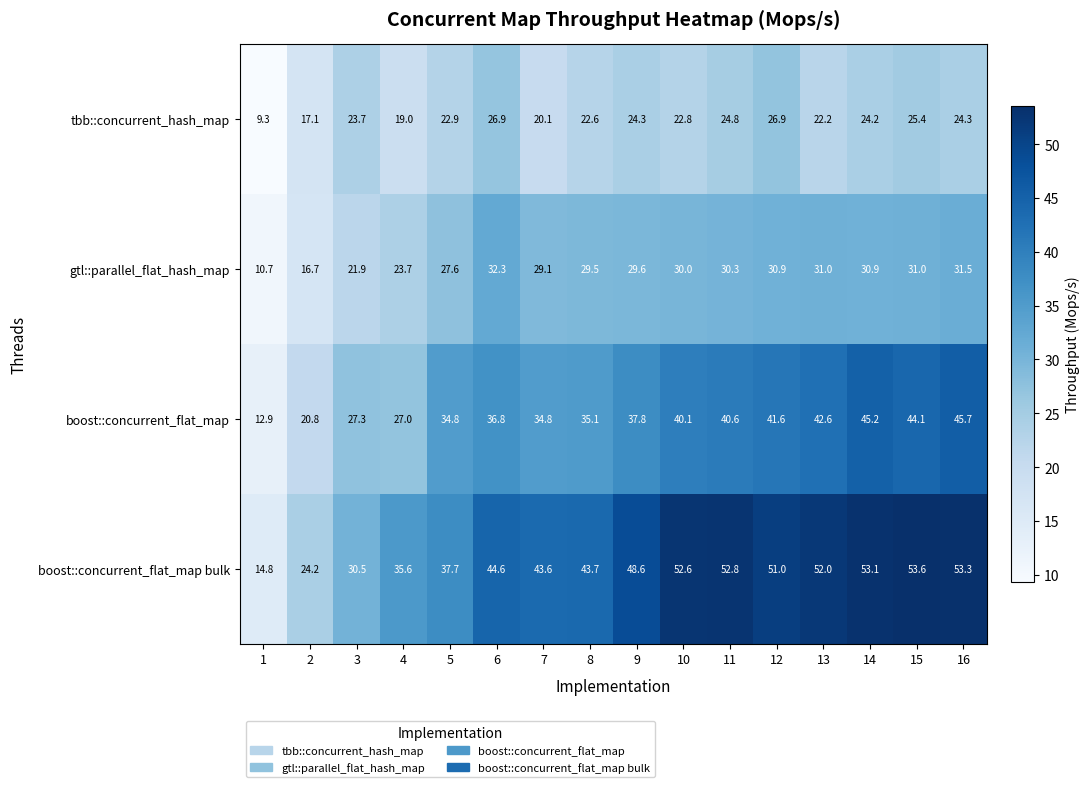

Between 3 and 16, which series saw the biggest shift?

boost::concurrent_flat_map bulk